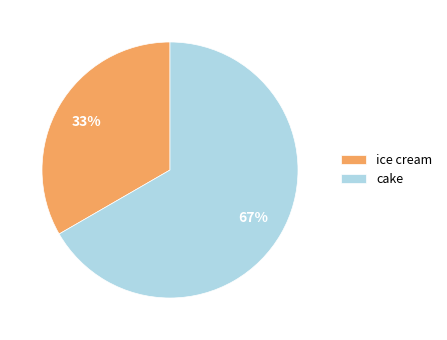

To the nearest percent, what is the average slice percentage?

50%